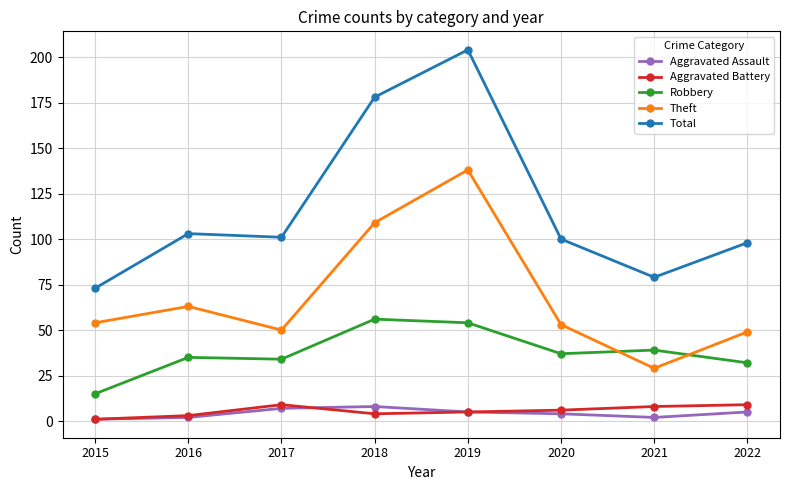

Reading left to right, extract all data points from this chart.

Aggravated Assault: 2015=1	2016=2	2017=7	2018=8	2019=5	2020=4	2021=2	2022=5
Aggravated Battery: 2015=1	2016=3	2017=9	2018=4	2019=5	2020=6	2021=8	2022=9
Robbery: 2015=15	2016=35	2017=34	2018=56	2019=54	2020=37	2021=39	2022=32
Theft: 2015=54	2016=63	2017=50	2018=109	2019=138	2020=53	2021=29	2022=49
Total: 2015=73	2016=103	2017=101	2018=178	2019=204	2020=100	2021=79	2022=98